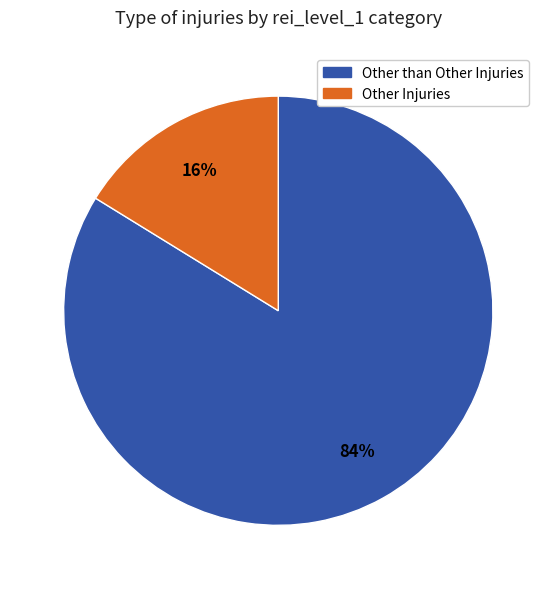

To the nearest percent, what percentage of the pie is Other than Other Injuries?

84%